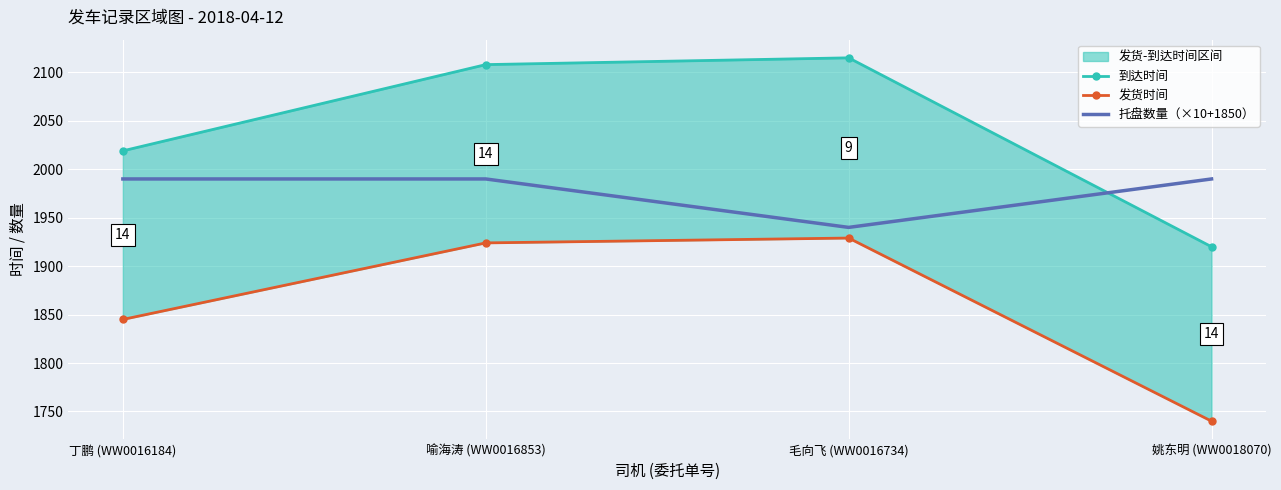

Reading right to left, what are all the values shown in this chart?

到达时间: 姚东明 (WW0018070)=1920	毛向飞 (WW0016734)=2115	喻海涛 (WW0016853)=2108	丁鹏 (WW0016184)=2019
发货时间: 姚东明 (WW0018070)=1740	毛向飞 (WW0016734)=1929	喻海涛 (WW0016853)=1924	丁鹏 (WW0016184)=1845
托盘数量（×10+1850）: 姚东明 (WW0018070)=1990	毛向飞 (WW0016734)=1940	喻海涛 (WW0016853)=1990	丁鹏 (WW0016184)=1990